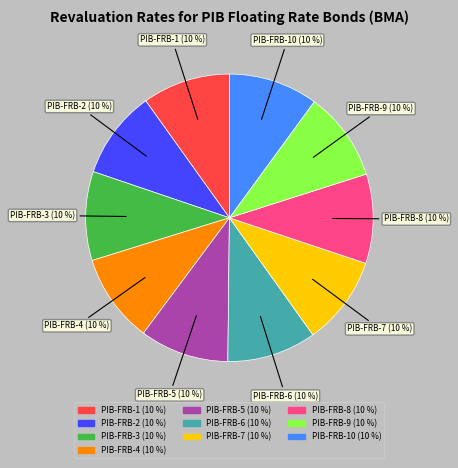

Combined, do PIB-FRB-1 and PIB-FRB-7 account for over 50%?

No